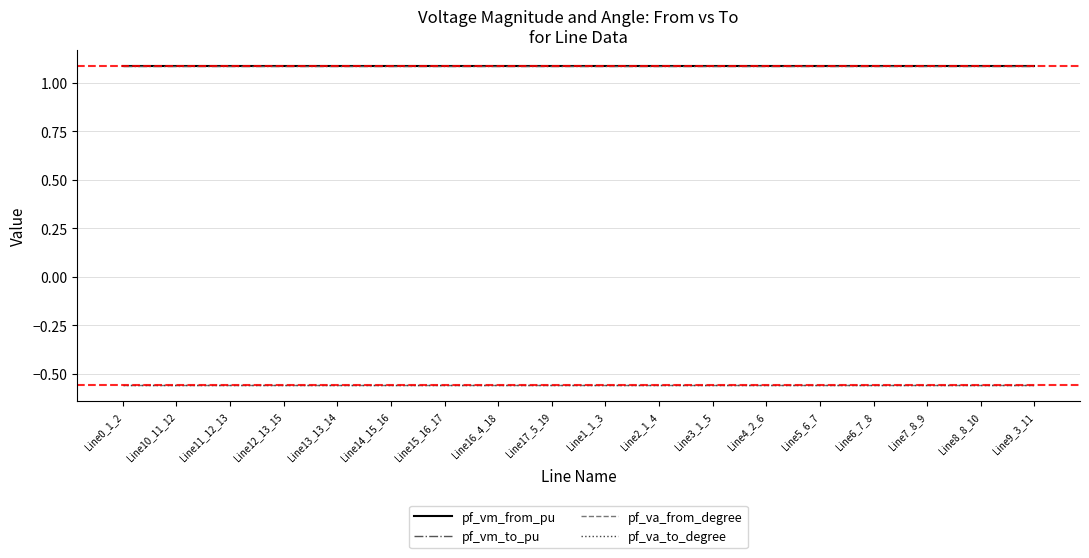

How many lines are shown in the chart?

4